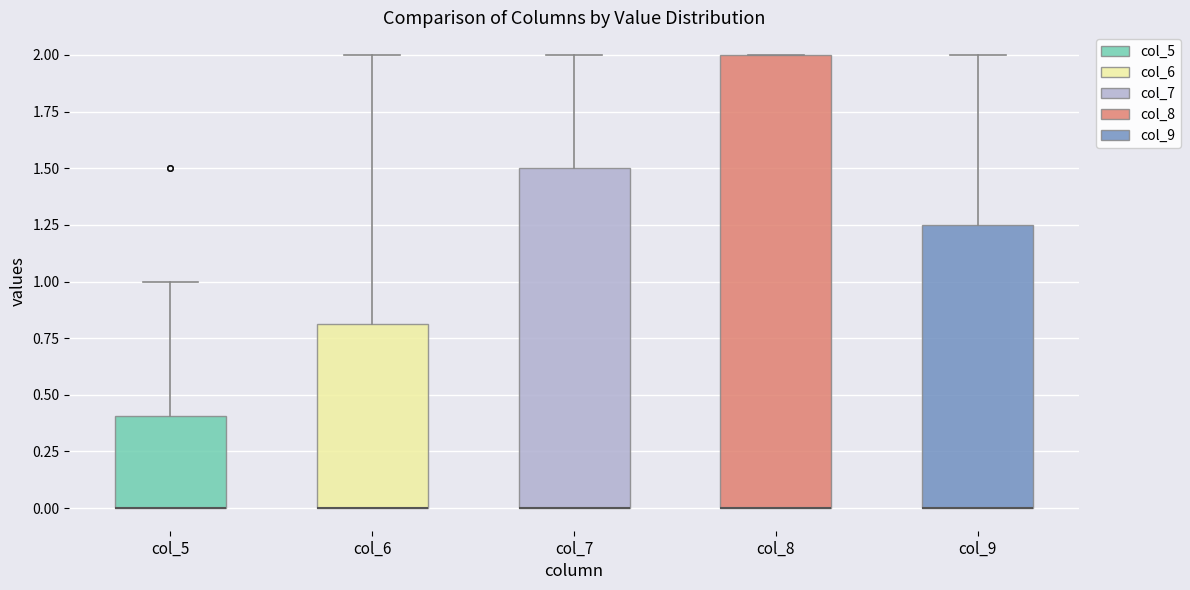

Where is the upper edge of the box for col_7 on the y-axis? The values are not printed on the chart, so give them approximately, as read against the axis.

1.50